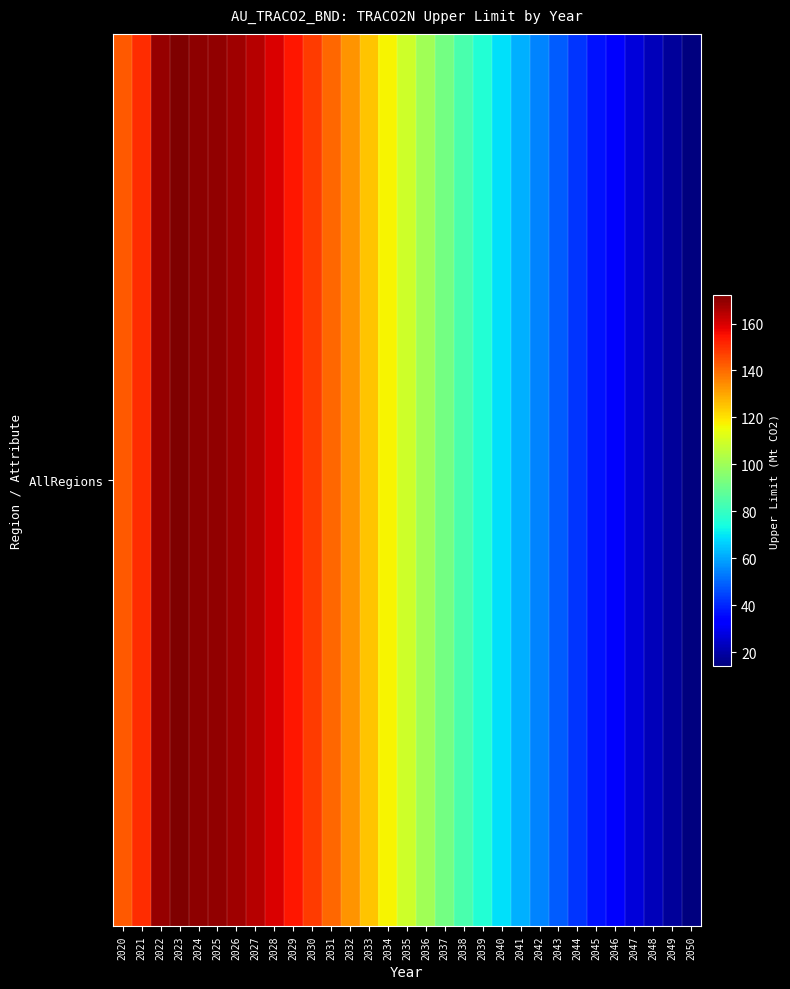

Where is the data nearest to the value 93?

2037